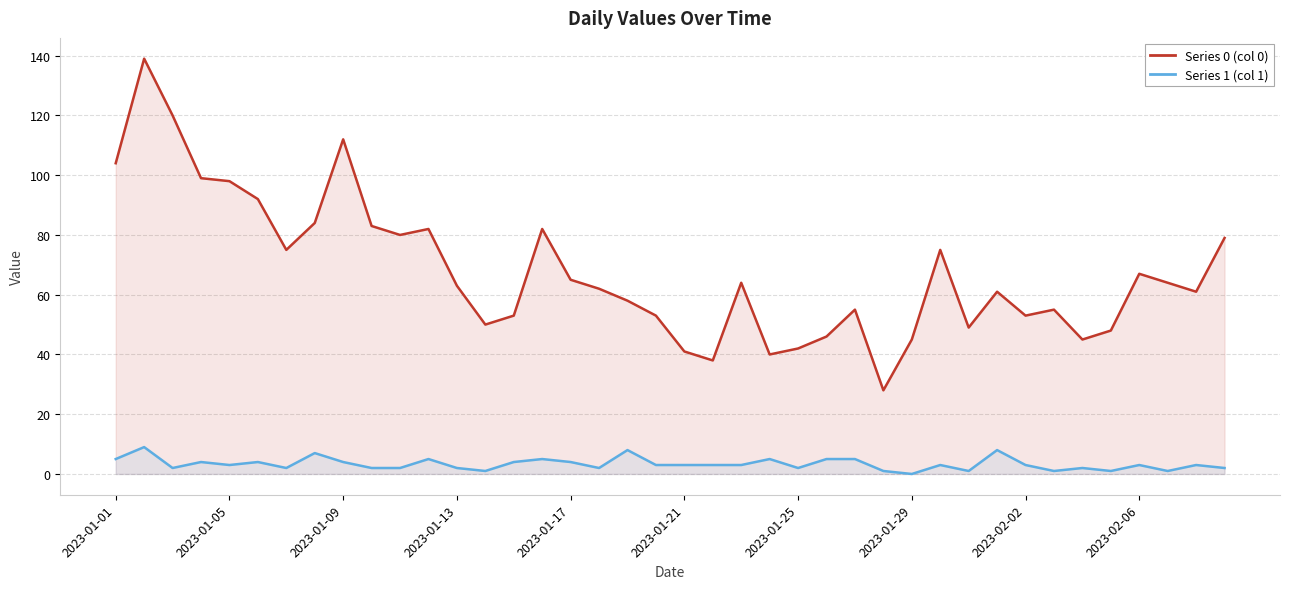

Between 33 and 28, which is larger?

33